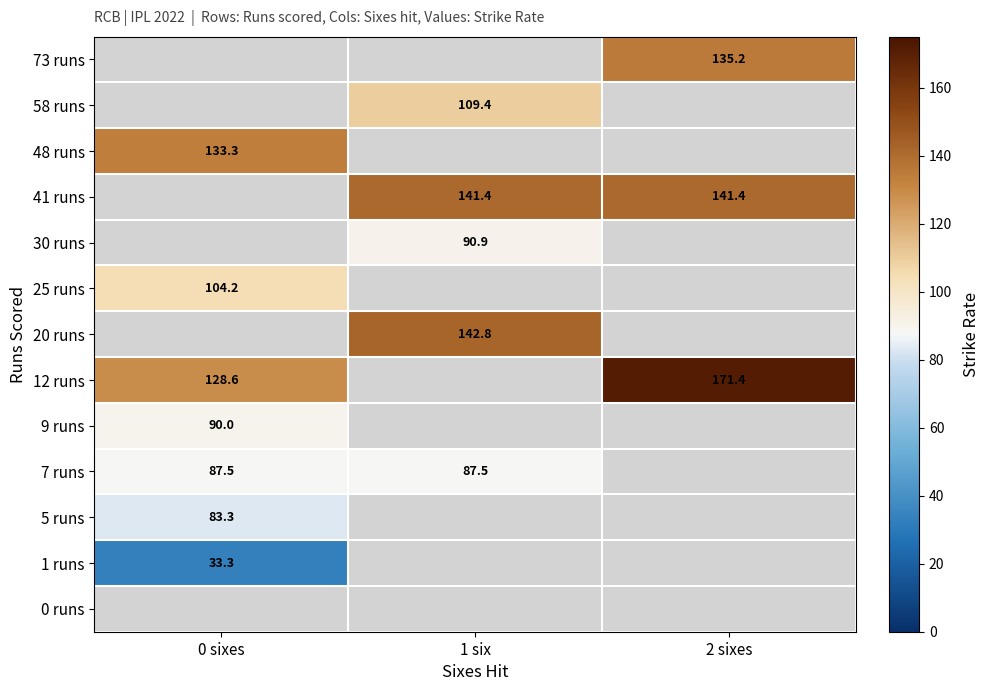

Is the value of 1 runs at 1 six greater than the value of 58 runs at 1 six?

No